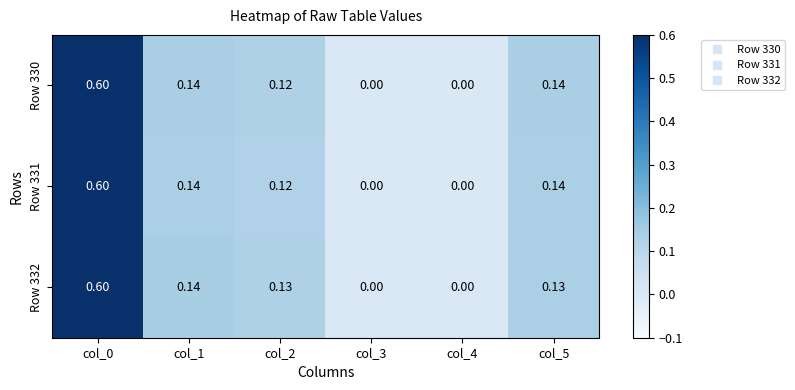

At col_5, list the series in order from largest to smallest.

Row 330, Row 331, Row 332